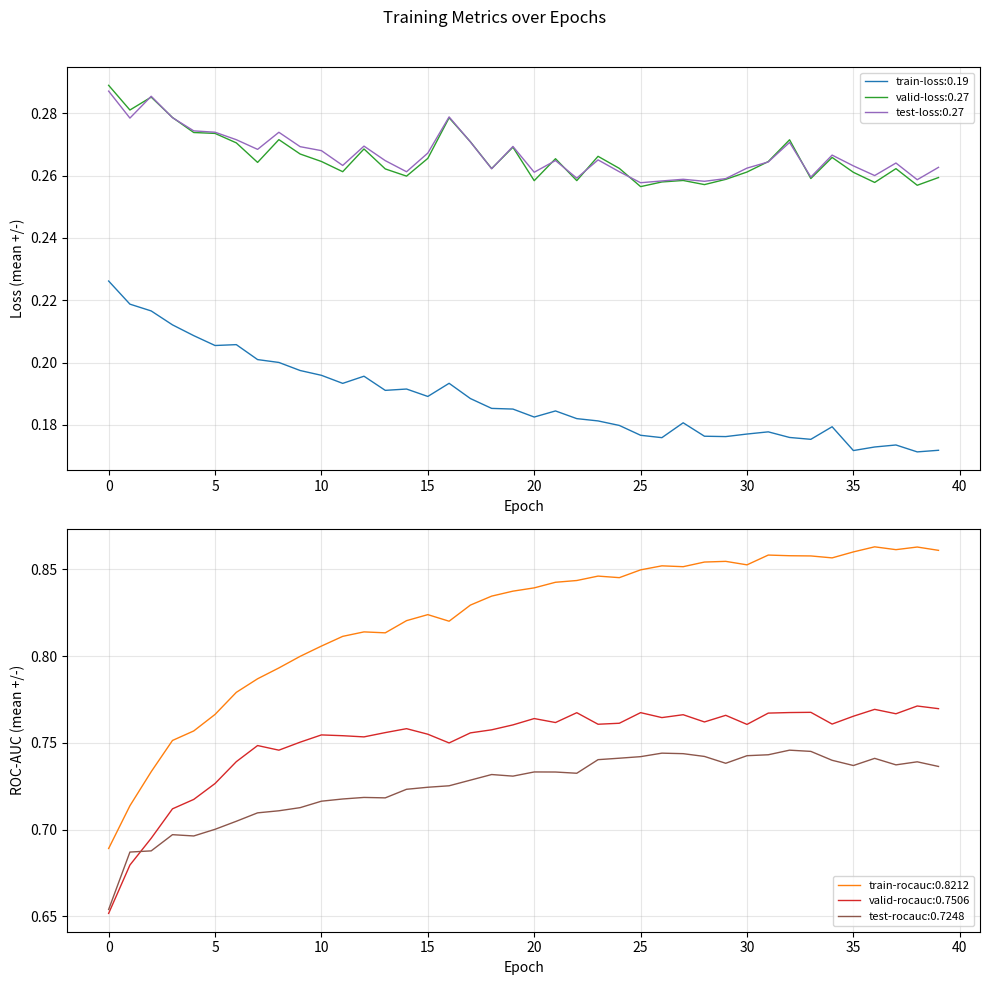

True or false: test-rocauc has more than 2 interior local peaks.

True